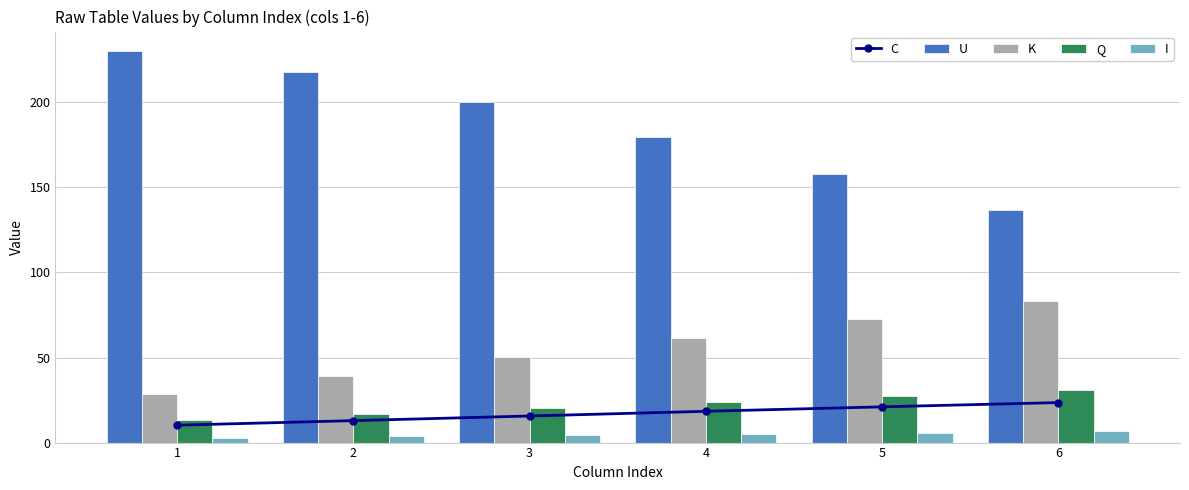

Which series changed the most between 1 and 3?

U